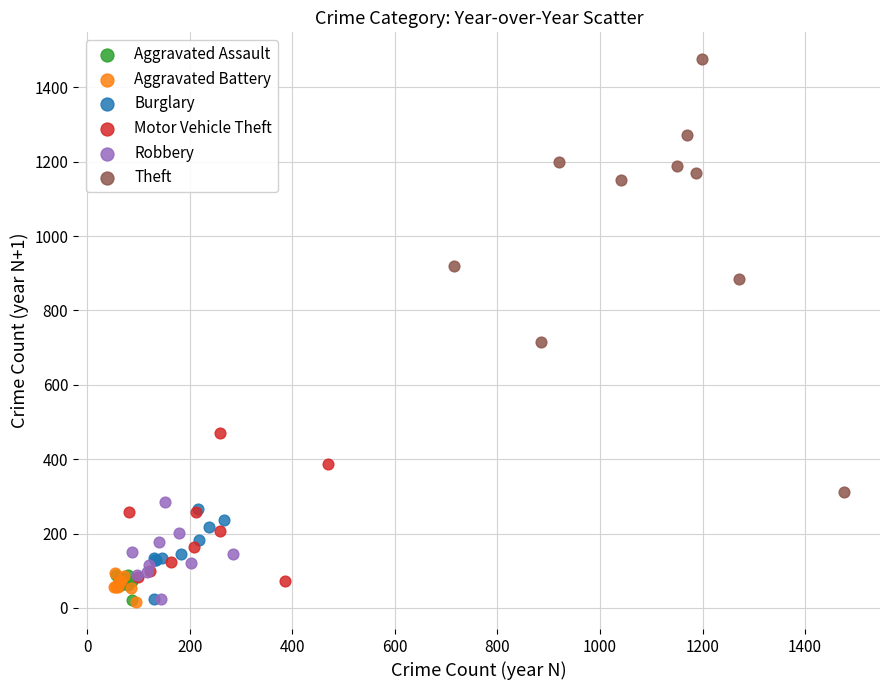

Which series contains the highest Y value?

Theft